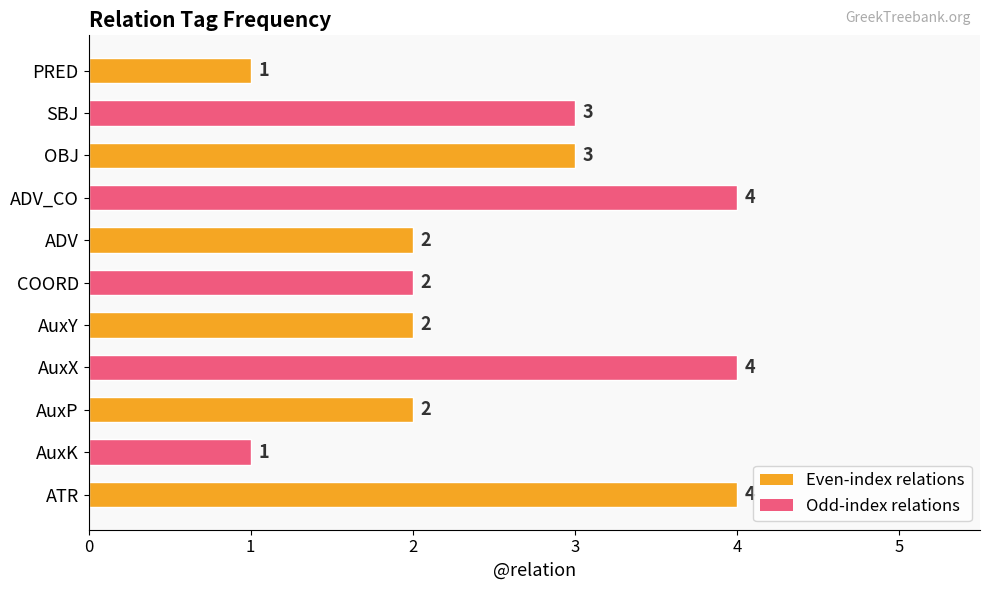

What is the greatest value displayed?

4